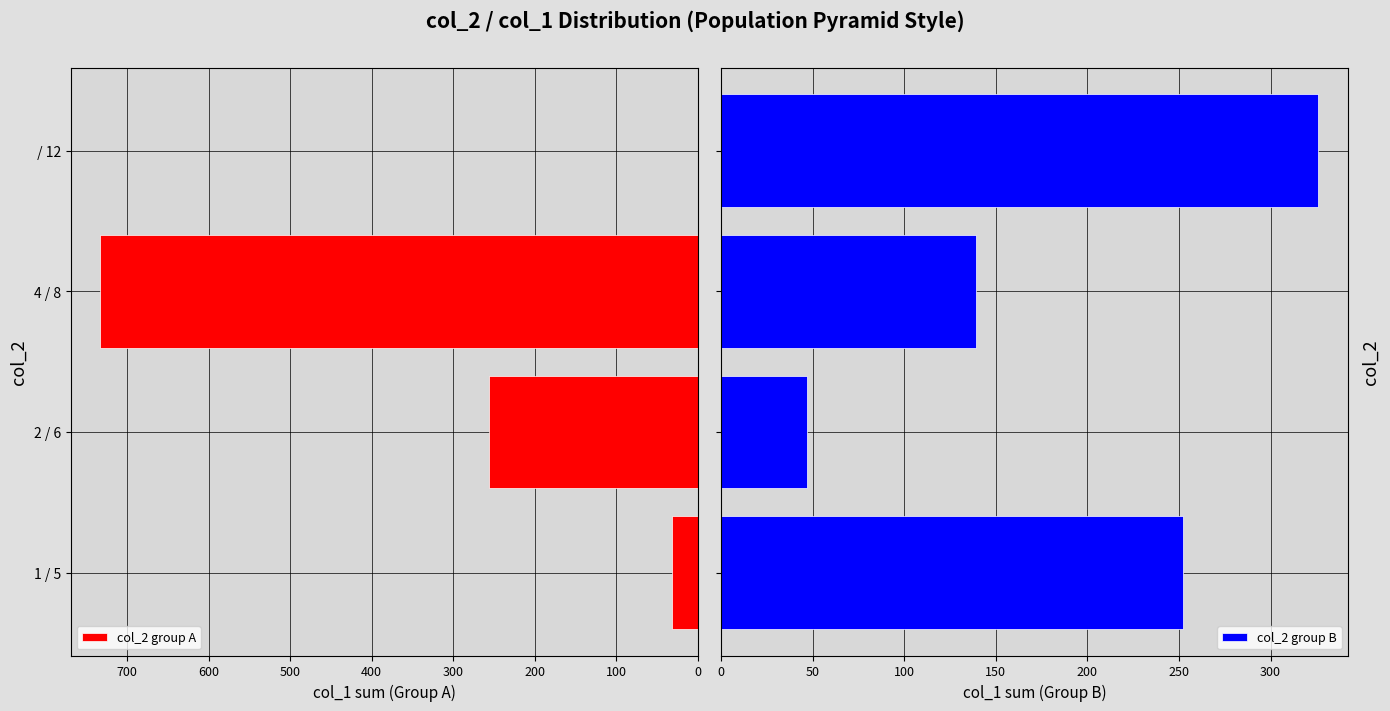

How many data points in col_2 group A are less than 256?

2